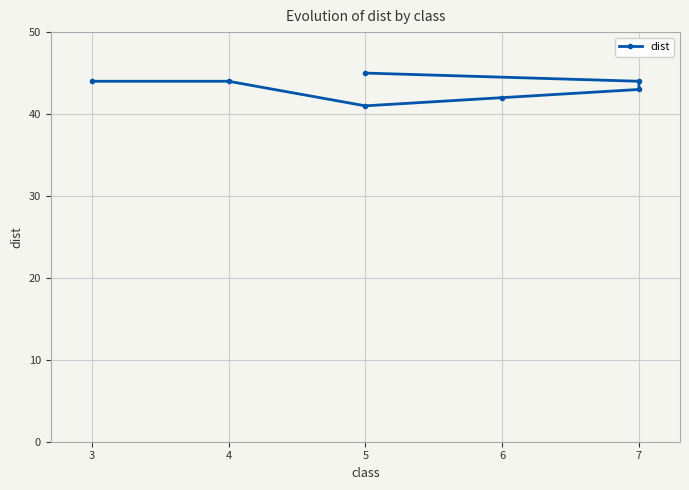

What is the difference between the values at 7 and 3?

1